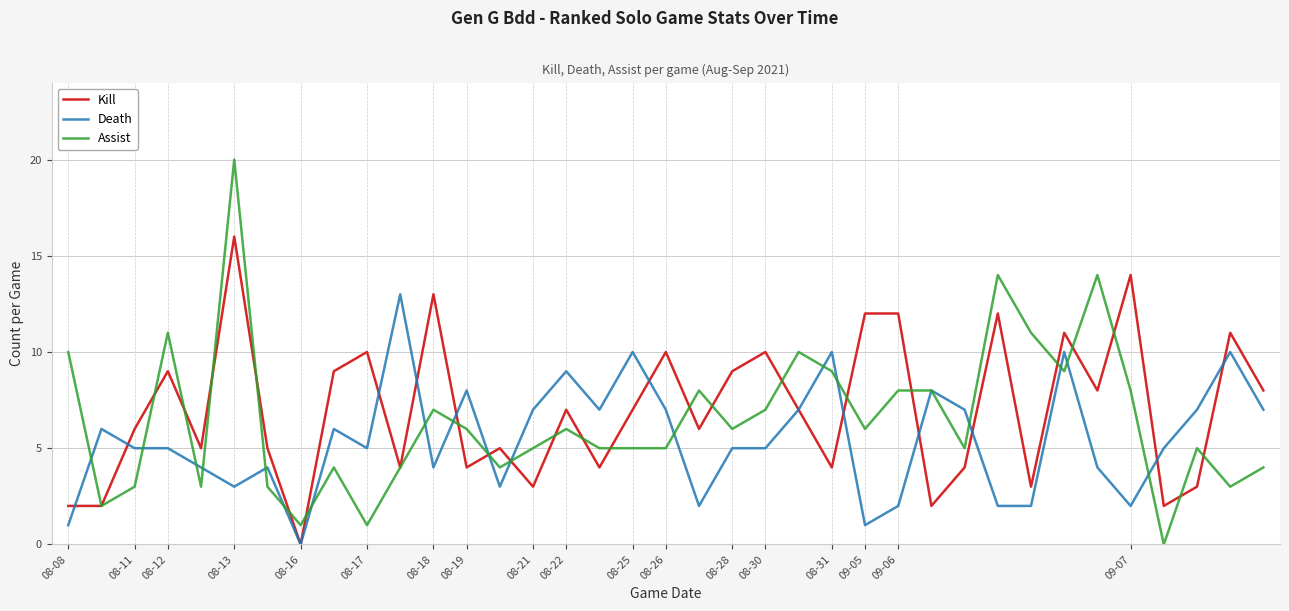

Does the chart have visible grid lines?

Yes